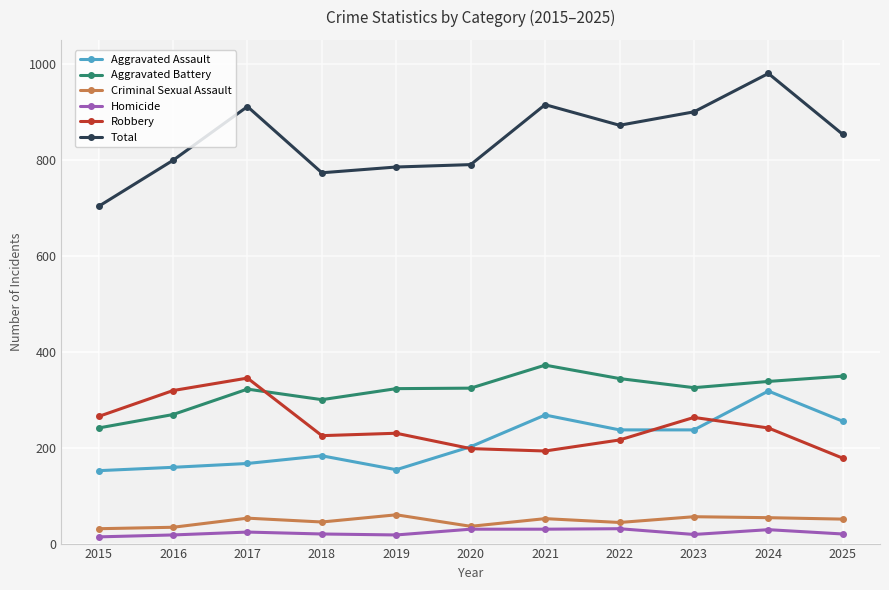

The value of Total at 2020 is 1034. True or false?

False